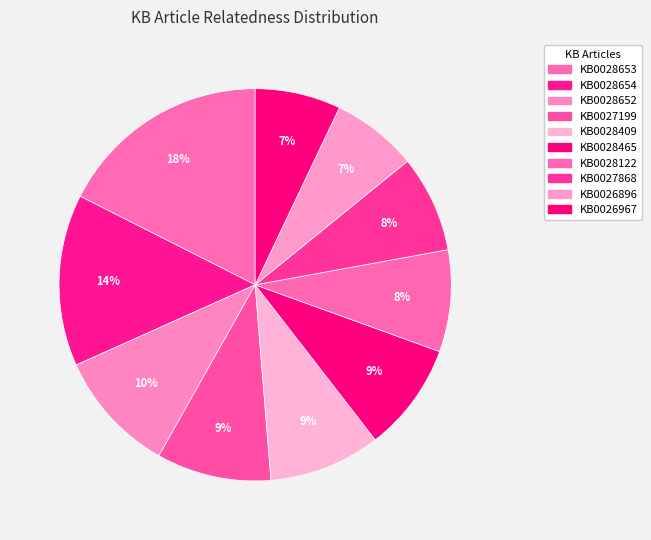

How many slices are in this pie chart?

10